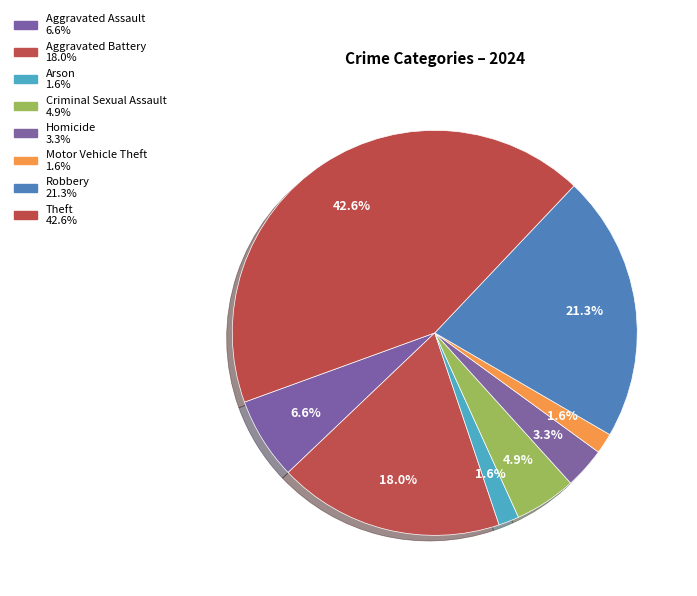

To the nearest percent, what portion does Criminal Sexual Assault represent?

5%